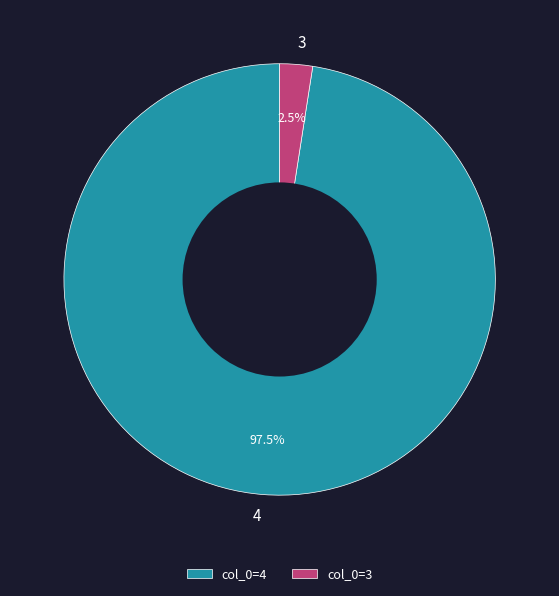

Is the sum of 4 and 3 greater than half?

Yes